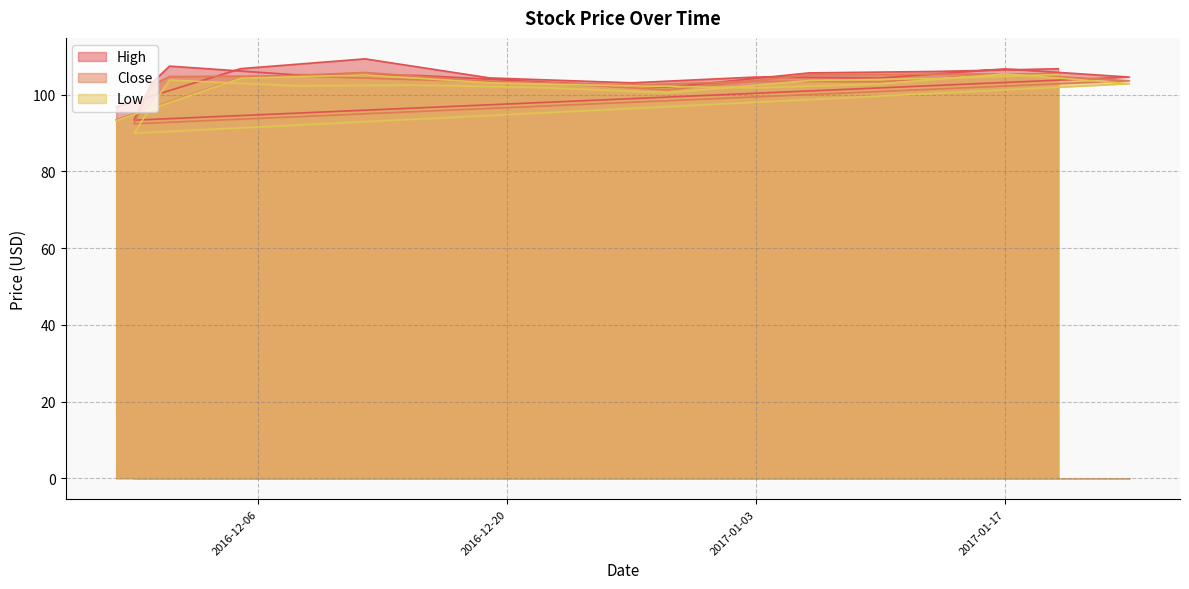

Reading left to right, transcribe all the data shown in this chart.

High: 96.8	106.8	109.4	104.4	103.1	104.6	104.4	106.8	104.6	93.4	103.1	107.5	105.2	105.0	103.3	102.0	105.7	106.1	106.8
Close: 93.5	104.5	105.8	103.5	102.5	103.5	103.4	105.5	103.7	92.4	102.5	104.8	104.9	103.9	103.1	101.3	105.2	105.4	105.5
Low: 93.3	104.3	105.2	103.1	102.3	101.8	102.9	105.5	102.9	90.0	97.1	103.8	102.4	102.5	101.9	100.5	103.7	104.3	105.3